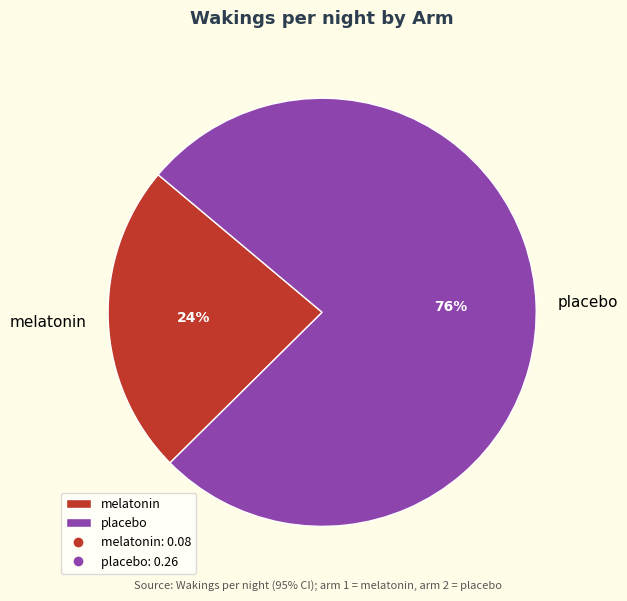

Does placebo represent more than half of the total?

Yes